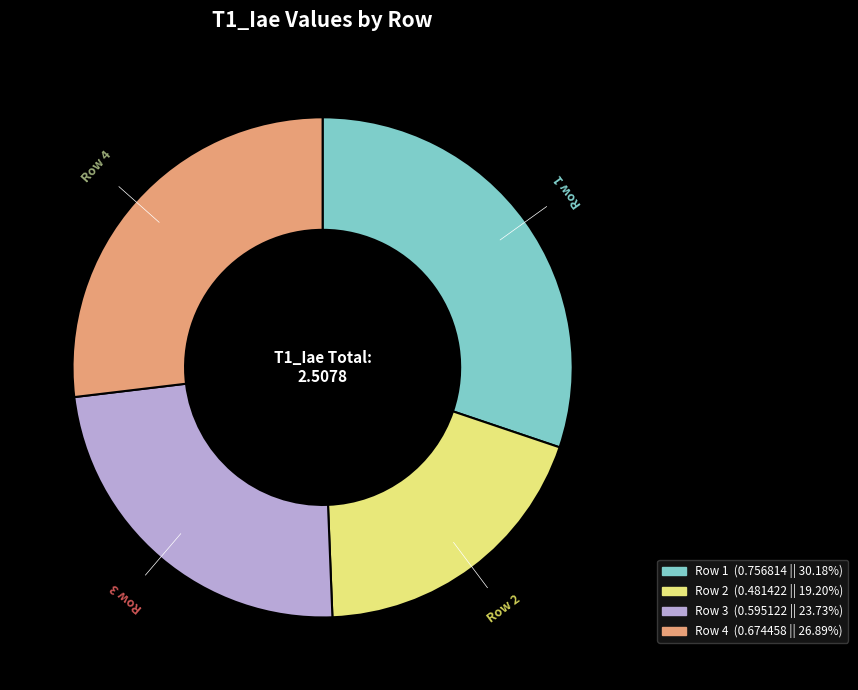

Do Row 3 and Row 4 together represent more than half of the pie?

Yes